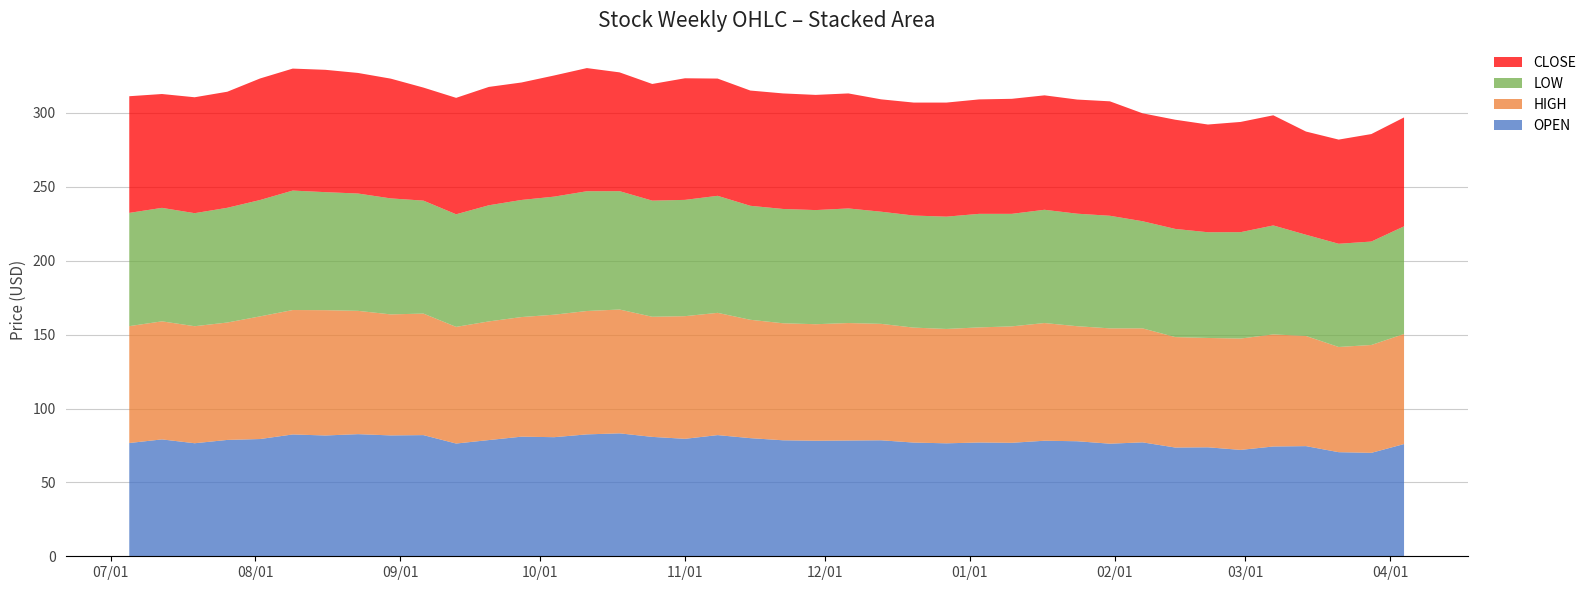

Reading right to left, transcribe all the data shown in this chart.

OPEN: 2011-04-04=76.0	2011-03-28=70.0	2011-03-21=70.5	2011-03-14=74.5	2011-03-07=74.3	2011-02-28=72.0	2011-02-21=73.8	2011-02-14=73.6	2011-02-07=77.1	2011-01-31=76.2	2011-01-24=77.8	2011-01-17=78.2	2011-01-10=76.8	2011-01-03=77.0	2010-12-27=76.5	2010-12-20=77.0	2010-12-13=78.5	2010-12-06=78.3	2010-11-29=78.2	2010-11-22=78.5	2010-11-15=80.0	2010-11-08=82.0	2010-11-01=79.5	2010-10-25=80.8	2010-10-18=83.2	2010-10-11=82.5	2010-10-04=80.6	2010-09-27=81.0	2010-09-20=78.7	2010-09-13=76.3	2010-09-06=82.0	2010-08-30=81.8	2010-08-23=82.7	2010-08-16=81.8	2010-08-09=82.5	2010-08-02=79.3	2010-07-26=78.8	2010-07-19=76.5	2010-07-12=79.1	2010-07-05=76.7
HIGH: 2011-04-04=74.5	2011-03-28=73.0	2011-03-21=71.2	2011-03-14=74.5	2011-03-07=75.8	2011-02-28=75.3	2011-02-21=74.0	2011-02-14=74.8	2011-02-07=77.2	2011-01-31=78.0	2011-01-24=77.8	2011-01-17=79.7	2011-01-10=78.8	2011-01-03=77.9	2010-12-27=77.4	2010-12-20=77.8	2010-12-13=78.8	2010-12-06=79.5	2010-11-29=78.8	2010-11-22=79.2	2010-11-15=80.1	2010-11-08=82.8	2010-11-01=83.0	2010-10-25=81.3	2010-10-18=83.8	2010-10-11=83.5	2010-10-04=82.9	2010-09-27=81.0	2010-09-20=80.3	2010-09-13=79.0	2010-09-06=82.2	2010-08-30=81.9	2010-08-23=83.5	2010-08-16=84.8	2010-08-09=84.2	2010-08-02=83.0	2010-07-26=79.5	2010-07-19=79.2	2010-07-12=79.9	2010-07-05=79.1
LOW: 2011-04-04=72.8	2011-03-28=70.0	2011-03-21=69.8	2011-03-14=68.5	2011-03-07=73.8	2011-02-28=72.0	2011-02-21=71.5	2011-02-14=73.2	2011-02-07=72.5	2011-01-31=76.2	2011-01-24=76.2	2011-01-17=76.7	2011-01-10=76.2	2011-01-03=76.8	2010-12-27=76.0	2010-12-20=75.8	2010-12-13=75.9	2010-12-06=77.5	2010-11-29=77.2	2010-11-22=77.3	2010-11-15=77.2	2010-11-08=79.2	2010-11-01=78.7	2010-10-25=78.6	2010-10-18=80.1	2010-10-11=81.0	2010-10-04=79.9	2010-09-27=79.2	2010-09-20=78.6	2010-09-13=76.2	2010-09-06=76.5	2010-08-30=78.5	2010-08-23=79.4	2010-08-16=79.9	2010-08-09=80.8	2010-08-02=78.8	2010-07-26=77.7	2010-07-19=76.5	2010-07-12=76.8	2010-07-05=76.7
CLOSE: 2011-04-04=73.7	2011-03-28=72.8	2011-03-21=70.5	2011-03-14=69.8	2011-03-07=74.5	2011-02-28=74.6	2011-02-21=72.9	2011-02-14=73.9	2011-02-07=73.0	2011-01-31=77.5	2011-01-24=77.2	2011-01-17=77.5	2011-01-10=77.8	2011-01-03=77.5	2010-12-27=77.2	2010-12-20=76.5	2010-12-13=76.0	2010-12-06=77.8	2010-11-29=78.0	2010-11-22=78.2	2010-11-15=78.0	2010-11-08=79.3	2010-11-01=82.3	2010-10-25=79.0	2010-10-18=80.4	2010-10-11=83.3	2010-10-04=82.0	2010-09-27=79.5	2010-09-20=80.1	2010-09-13=78.8	2010-09-06=76.5	2010-08-30=81.0	2010-08-23=81.6	2010-08-16=82.8	2010-08-09=82.5	2010-08-02=82.2	2010-07-26=78.5	2010-07-19=78.5	2010-07-12=77.0	2010-07-05=79.0